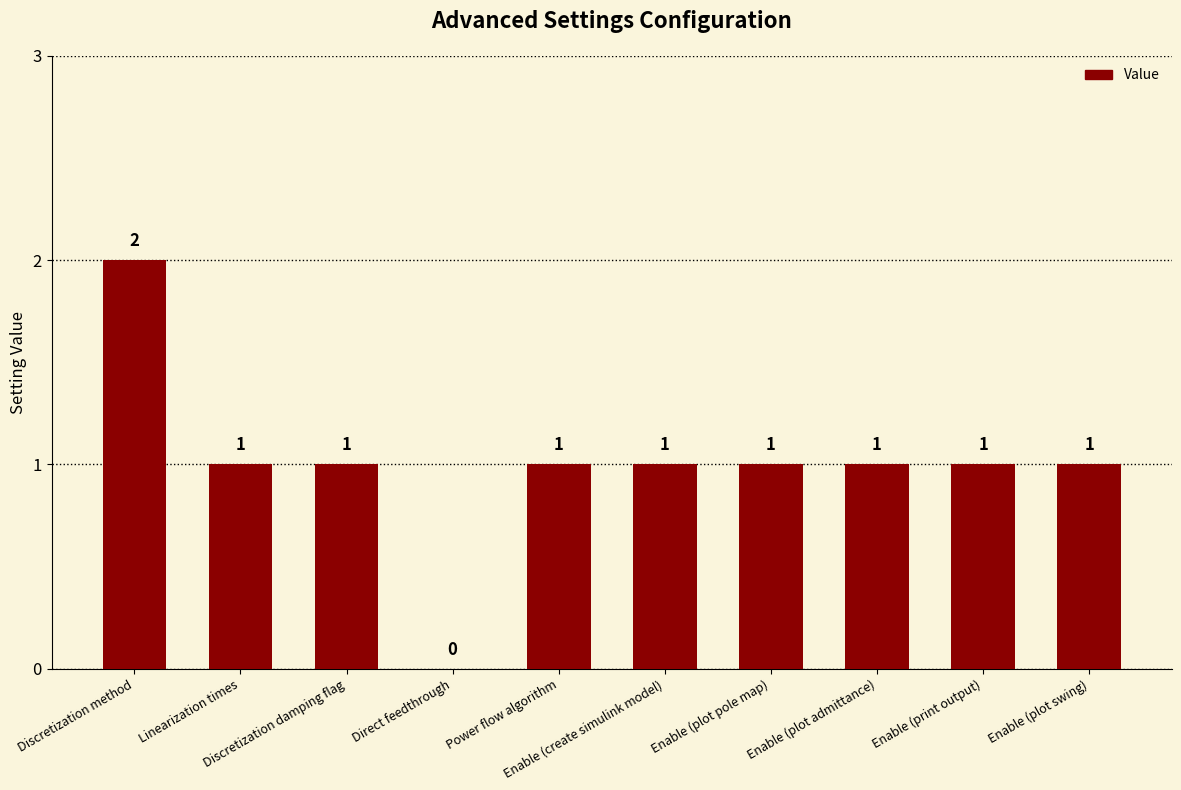

Reading right to left, what are all the values shown in this chart?

Enable (plot swing)=1	Enable (print output)=1	Enable (plot admittance)=1	Enable (plot pole map)=1	Enable (create simulink model)=1	Power flow algorithm=1	Direct feedthrough=0	Discretization damping flag=1	Linearization times=1	Discretization method=2